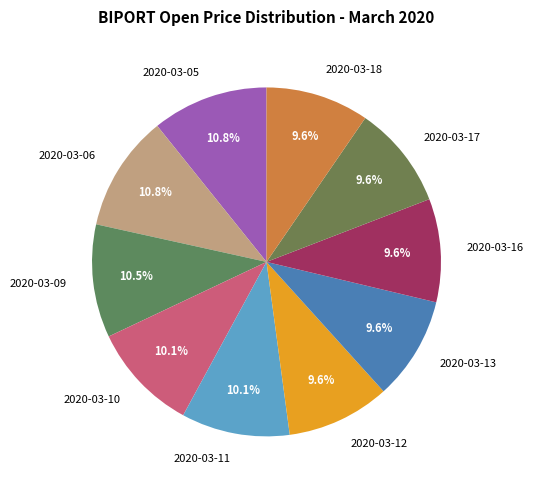

Combined, do 2020-03-12 and 2020-03-10 account for over 50%?

No